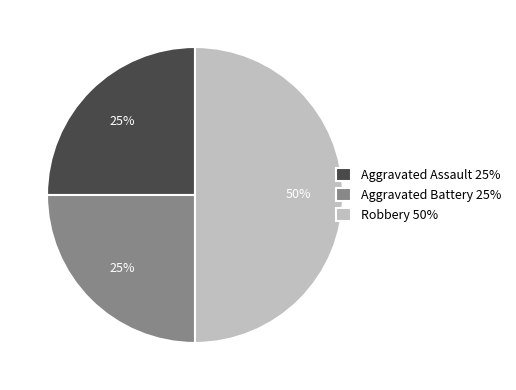

Is the sum of Aggravated Assault 25% and Robbery 50% greater than half?

Yes